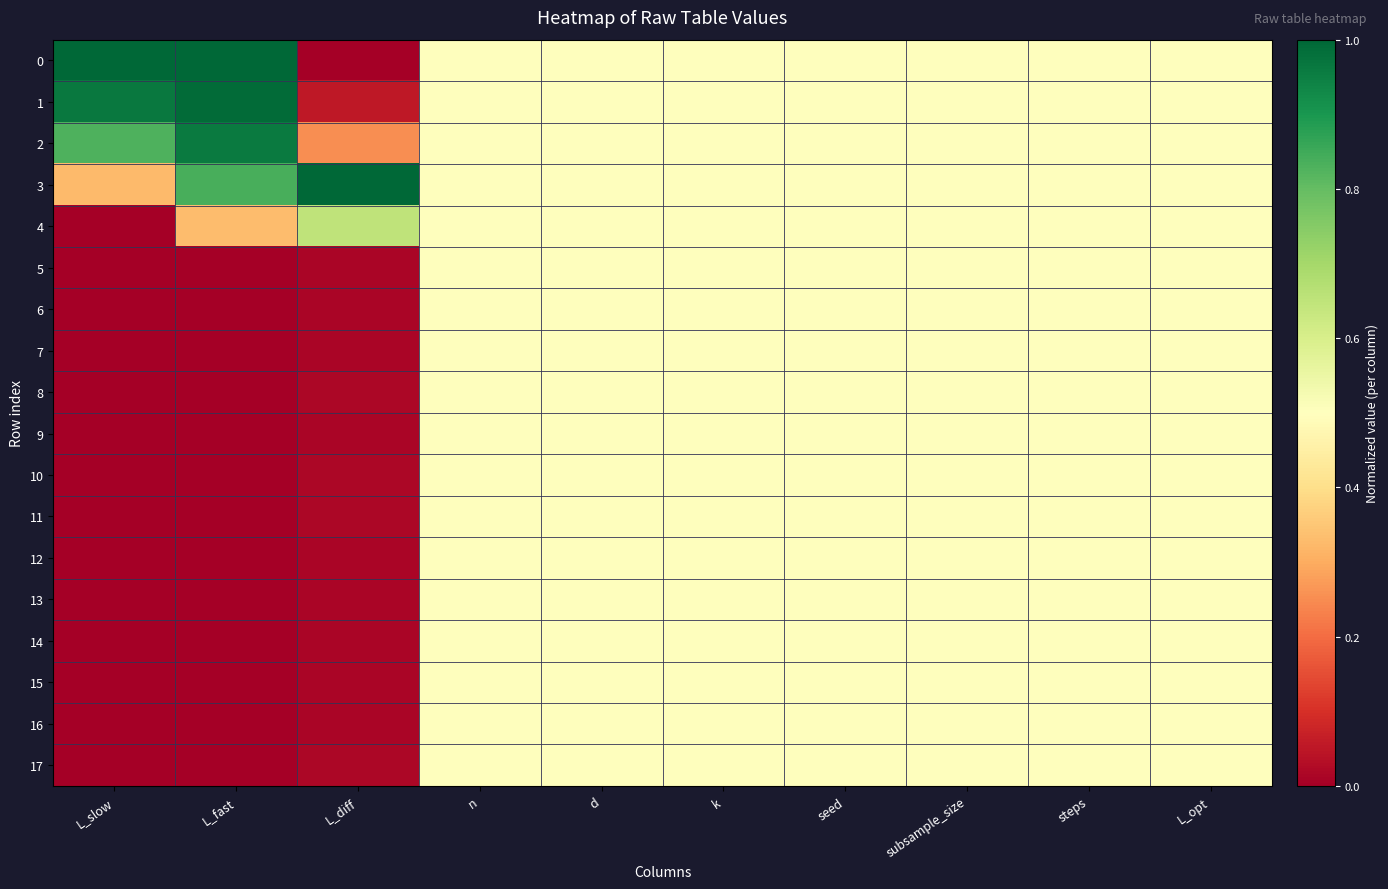

Reading left to right, transcribe all the data shown in this chart.

0: L_slow=1.0	L_fast=1.0	L_diff=0.0	n=0.5	d=0.5	k=0.5	seed=0.5	subsample_size=0.5	steps=0.5	L_opt=0.5
1: L_slow=1.0	L_fast=1.0	L_diff=0.1	n=0.5	d=0.5	k=0.5	seed=0.5	subsample_size=0.5	steps=0.5	L_opt=0.5
2: L_slow=0.8	L_fast=1.0	L_diff=0.3	n=0.5	d=0.5	k=0.5	seed=0.5	subsample_size=0.5	steps=0.5	L_opt=0.5
3: L_slow=0.3	L_fast=0.8	L_diff=1.0	n=0.5	d=0.5	k=0.5	seed=0.5	subsample_size=0.5	steps=0.5	L_opt=0.5
4: L_slow=0.0	L_fast=0.3	L_diff=0.6	n=0.5	d=0.5	k=0.5	seed=0.5	subsample_size=0.5	steps=0.5	L_opt=0.5
5: L_slow=0.0	L_fast=0.0	L_diff=0.0	n=0.5	d=0.5	k=0.5	seed=0.5	subsample_size=0.5	steps=0.5	L_opt=0.5
6: L_slow=0.0	L_fast=0.0	L_diff=0.0	n=0.5	d=0.5	k=0.5	seed=0.5	subsample_size=0.5	steps=0.5	L_opt=0.5
7: L_slow=0.0	L_fast=0.0	L_diff=0.0	n=0.5	d=0.5	k=0.5	seed=0.5	subsample_size=0.5	steps=0.5	L_opt=0.5
8: L_slow=0.0	L_fast=0.0	L_diff=0.0	n=0.5	d=0.5	k=0.5	seed=0.5	subsample_size=0.5	steps=0.5	L_opt=0.5
9: L_slow=0.0	L_fast=0.0	L_diff=0.0	n=0.5	d=0.5	k=0.5	seed=0.5	subsample_size=0.5	steps=0.5	L_opt=0.5
10: L_slow=0.0	L_fast=0.0	L_diff=0.0	n=0.5	d=0.5	k=0.5	seed=0.5	subsample_size=0.5	steps=0.5	L_opt=0.5
11: L_slow=0.0	L_fast=0.0	L_diff=0.0	n=0.5	d=0.5	k=0.5	seed=0.5	subsample_size=0.5	steps=0.5	L_opt=0.5
12: L_slow=0.0	L_fast=0.0	L_diff=0.0	n=0.5	d=0.5	k=0.5	seed=0.5	subsample_size=0.5	steps=0.5	L_opt=0.5
13: L_slow=0.0	L_fast=0.0	L_diff=0.0	n=0.5	d=0.5	k=0.5	seed=0.5	subsample_size=0.5	steps=0.5	L_opt=0.5
14: L_slow=0.0	L_fast=0.0	L_diff=0.0	n=0.5	d=0.5	k=0.5	seed=0.5	subsample_size=0.5	steps=0.5	L_opt=0.5
15: L_slow=0.0	L_fast=0.0	L_diff=0.0	n=0.5	d=0.5	k=0.5	seed=0.5	subsample_size=0.5	steps=0.5	L_opt=0.5
16: L_slow=0.0	L_fast=0.0	L_diff=0.0	n=0.5	d=0.5	k=0.5	seed=0.5	subsample_size=0.5	steps=0.5	L_opt=0.5
17: L_slow=0.0	L_fast=0.0	L_diff=0.0	n=0.5	d=0.5	k=0.5	seed=0.5	subsample_size=0.5	steps=0.5	L_opt=0.5